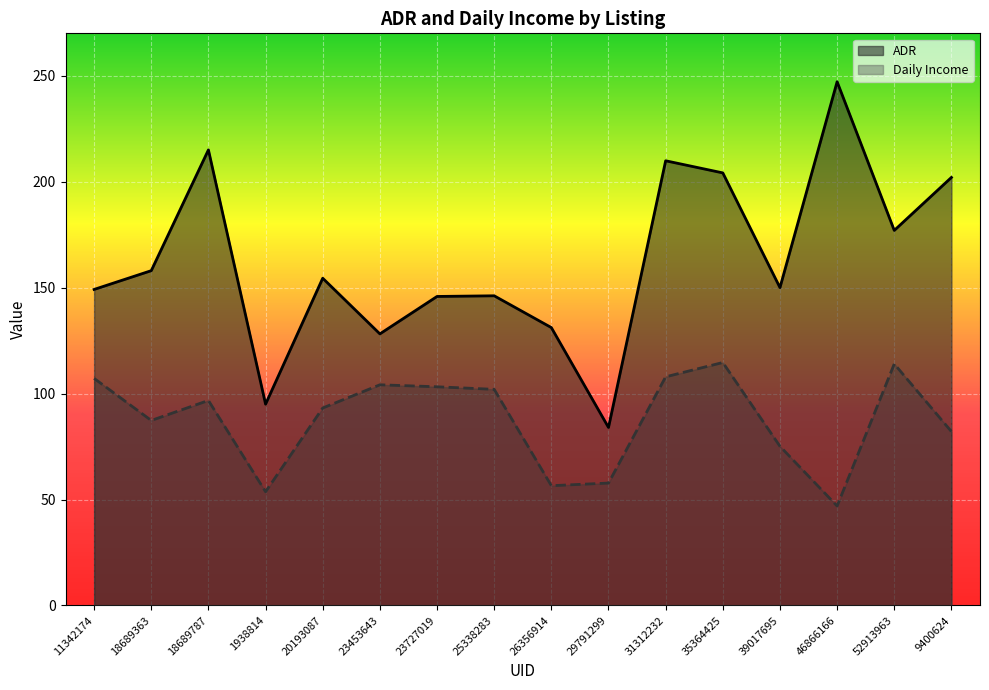

Which series has the largest total across all categories?

ADR